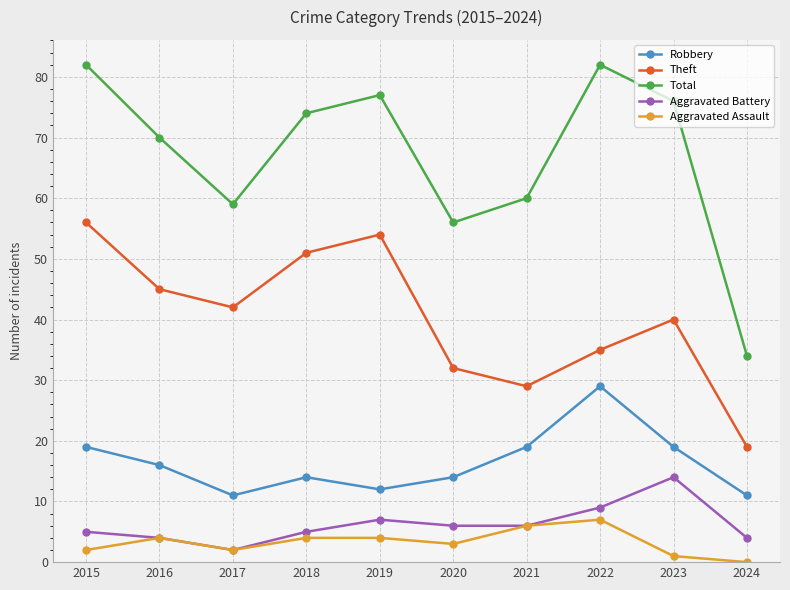

True or false: Theft has more than 2 points higher than both neighbors.

False